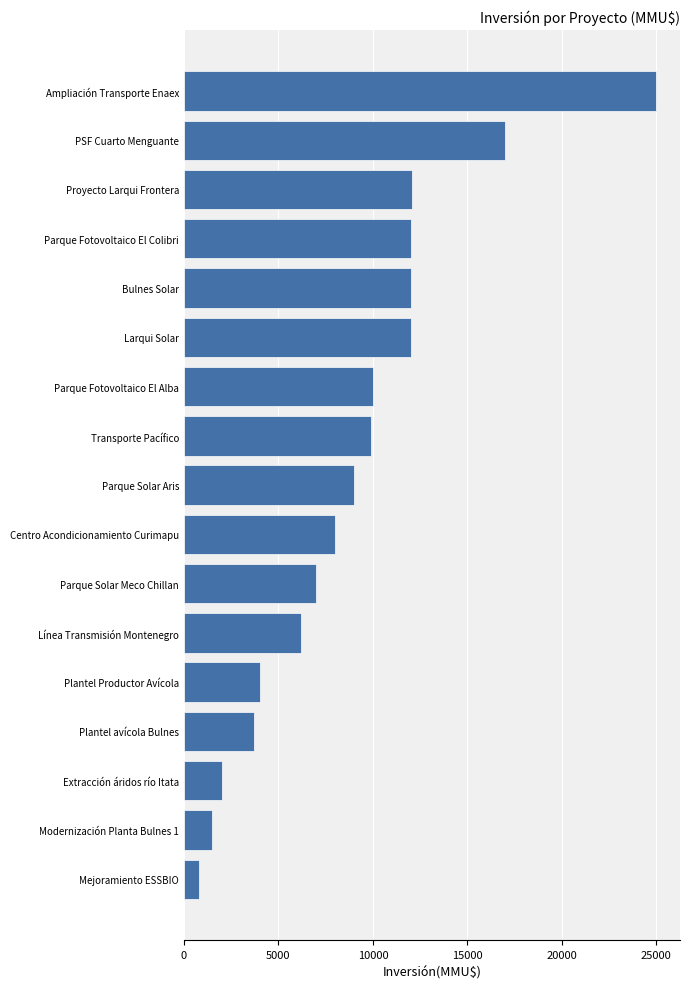

Read the value at Parque Solar Aris.

9000